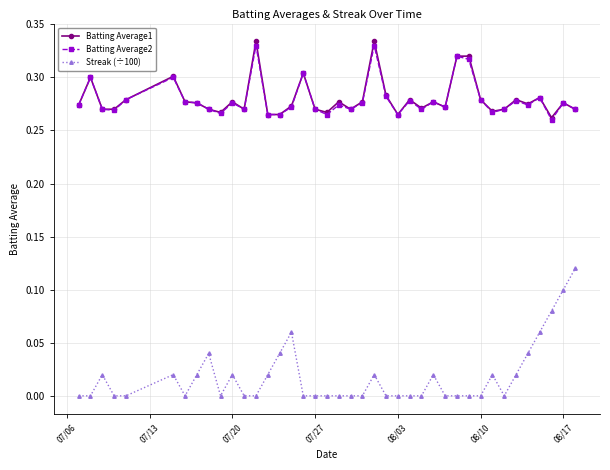

True or false: Streak (÷100) and Batting Average1 intersect in this chart.

False